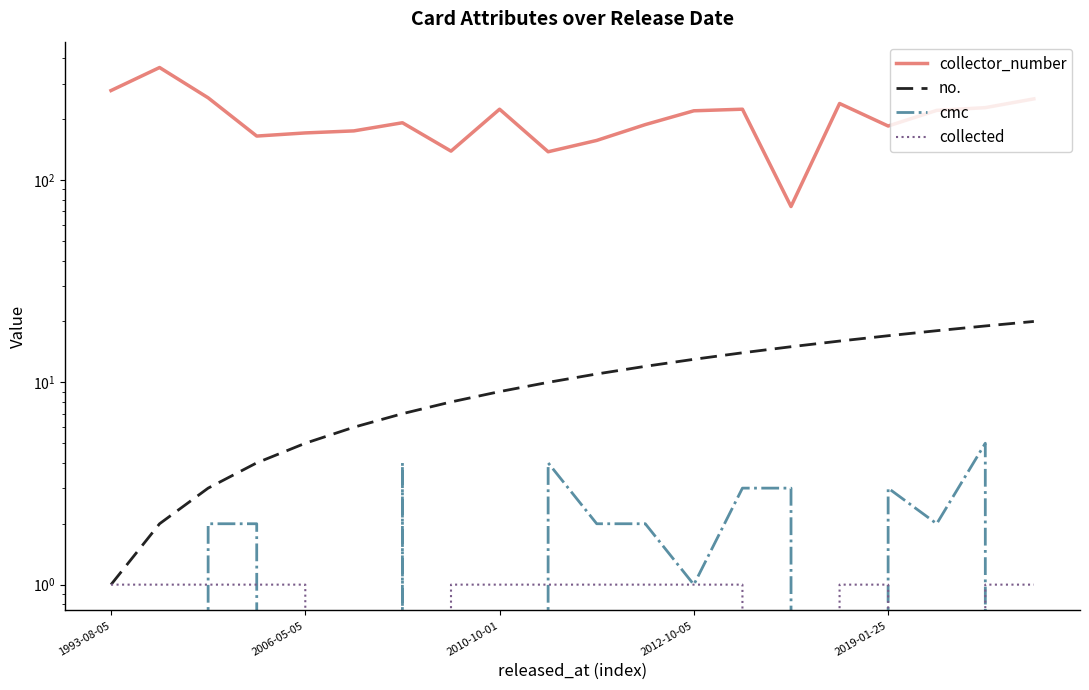

How many distinct data groups are displayed?

4